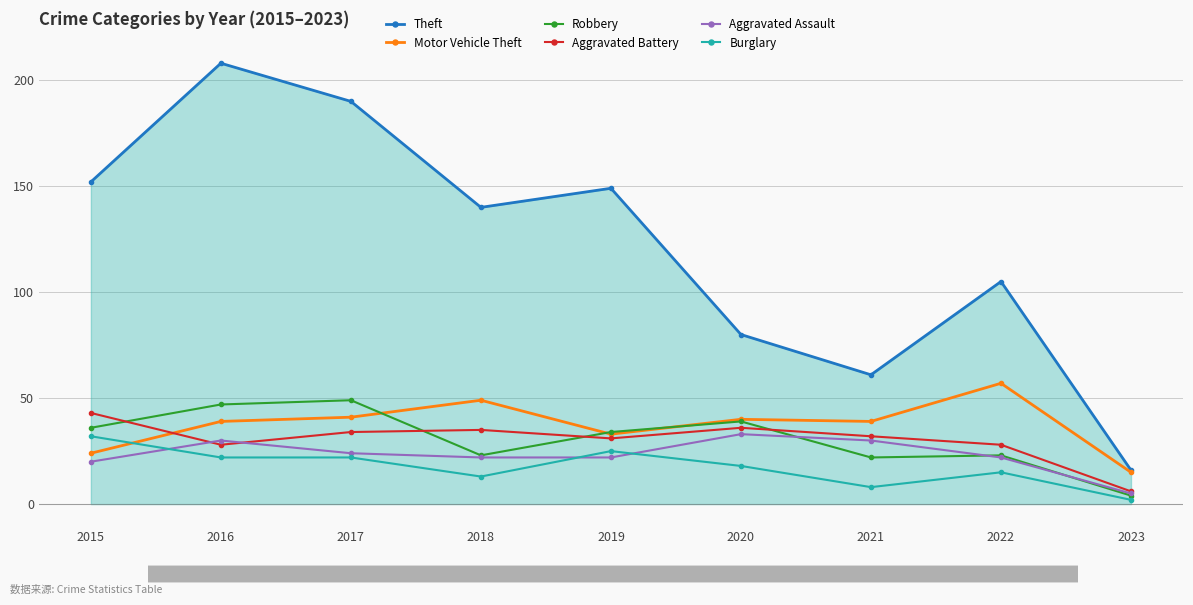

At which label is Aggravated Battery closest to 24?

2016